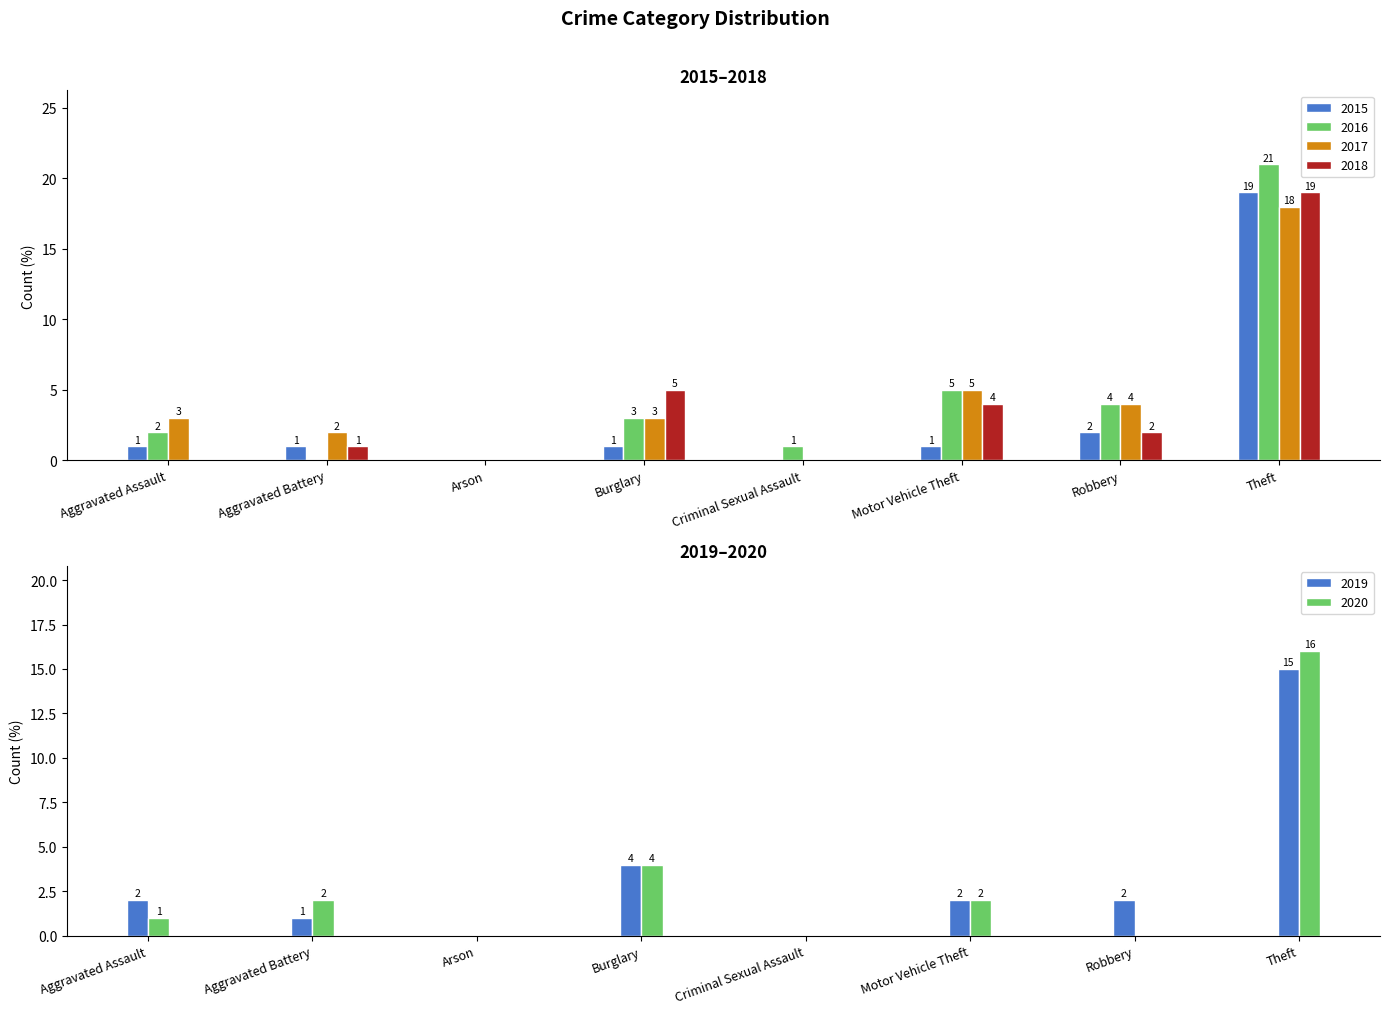

What is the value of the 2020 bar at the 8th from the left?

16